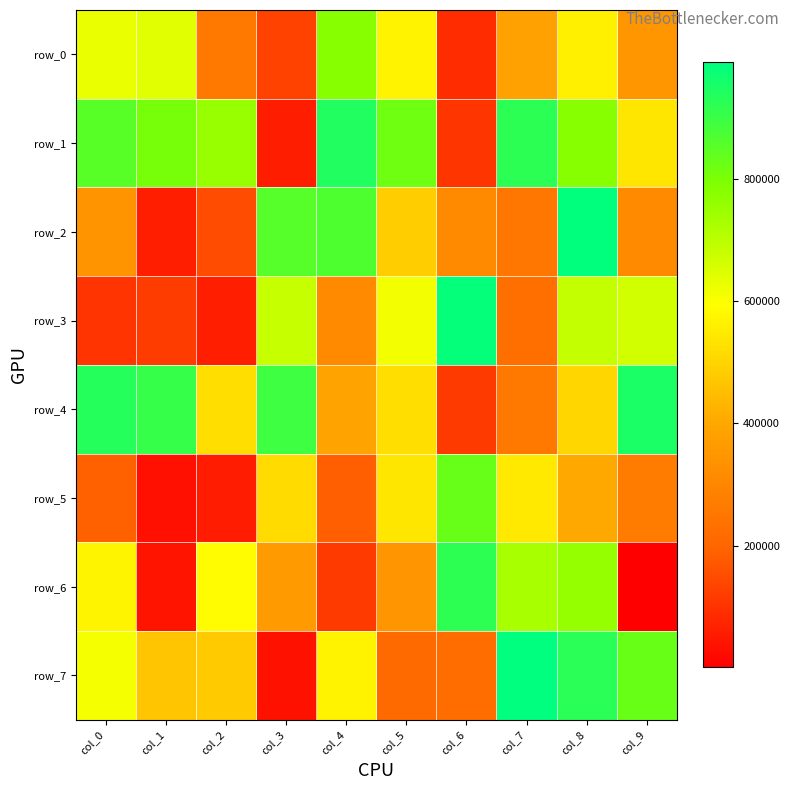

Which has a higher value, col_0 or col_7?

col_0